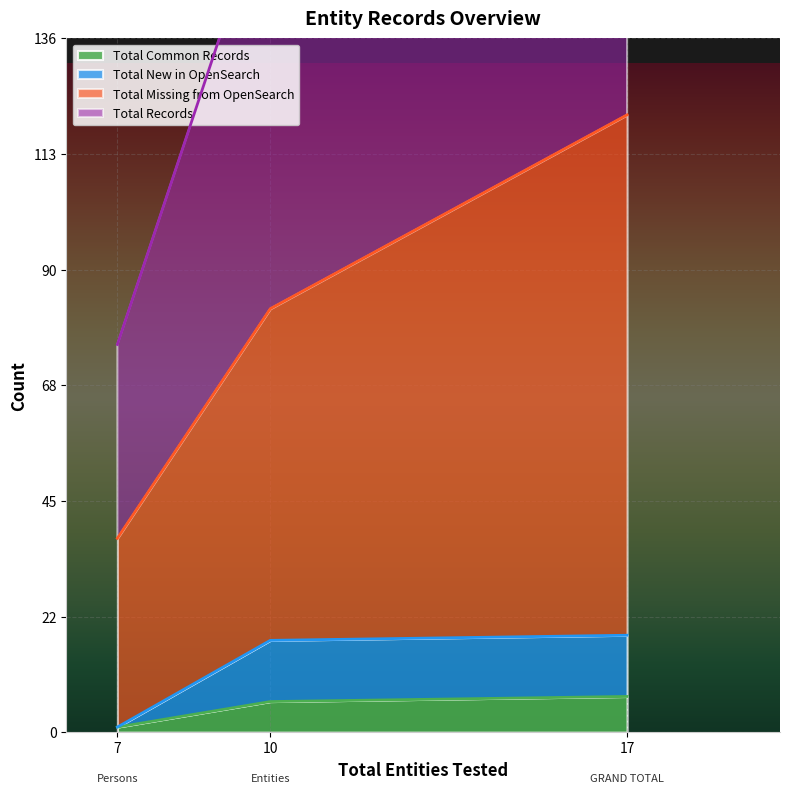

Between Entities and Persons, which is larger?

Entities